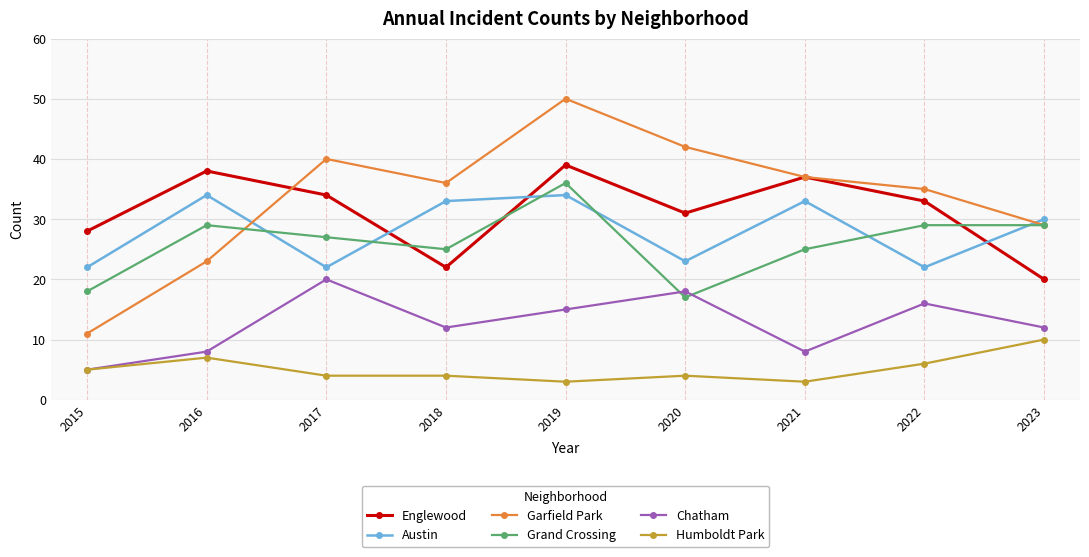

Reading left to right, transcribe all the data shown in this chart.

Englewood: 28	38	34	22	39	31	37	33	20
Austin: 22	34	22	33	34	23	33	22	30
Garfield Park: 11	23	40	36	50	42	37	35	29
Grand Crossing: 18	29	27	25	36	17	25	29	29
Chatham: 5	8	20	12	15	18	8	16	12
Humboldt Park: 5	7	4	4	3	4	3	6	10